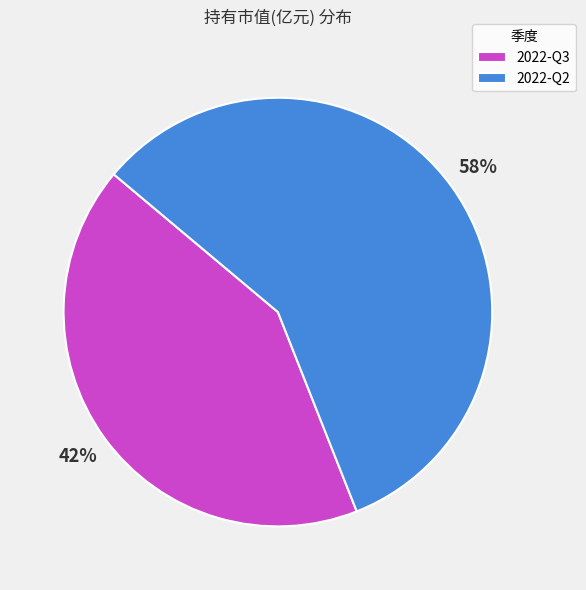

How many slices are in this pie chart?

2